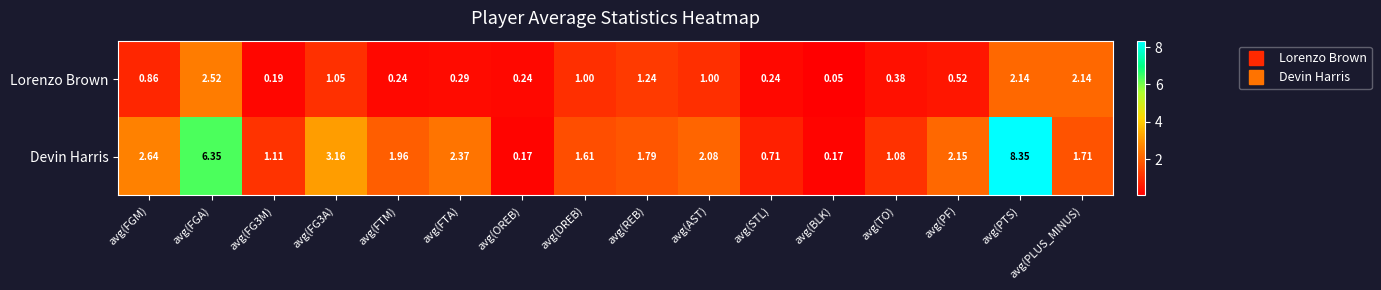

Which series has the widest spread of values?

Devin Harris